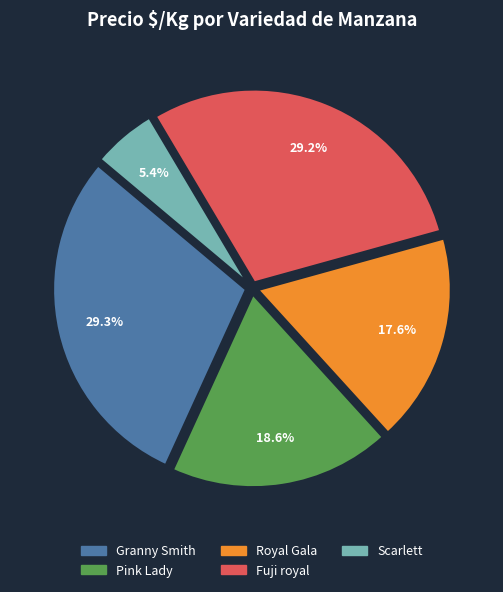

What is the smallest slice in the pie chart?

Scarlett